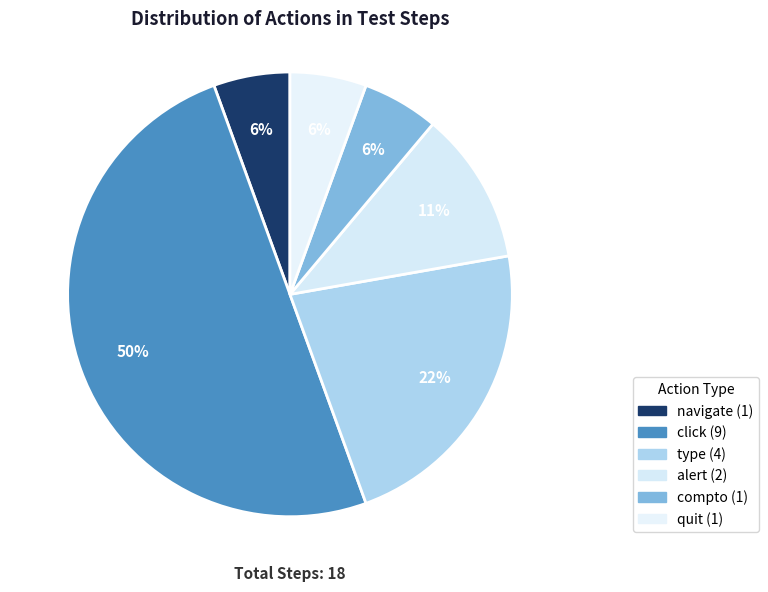

How many segments does this pie chart have?

6